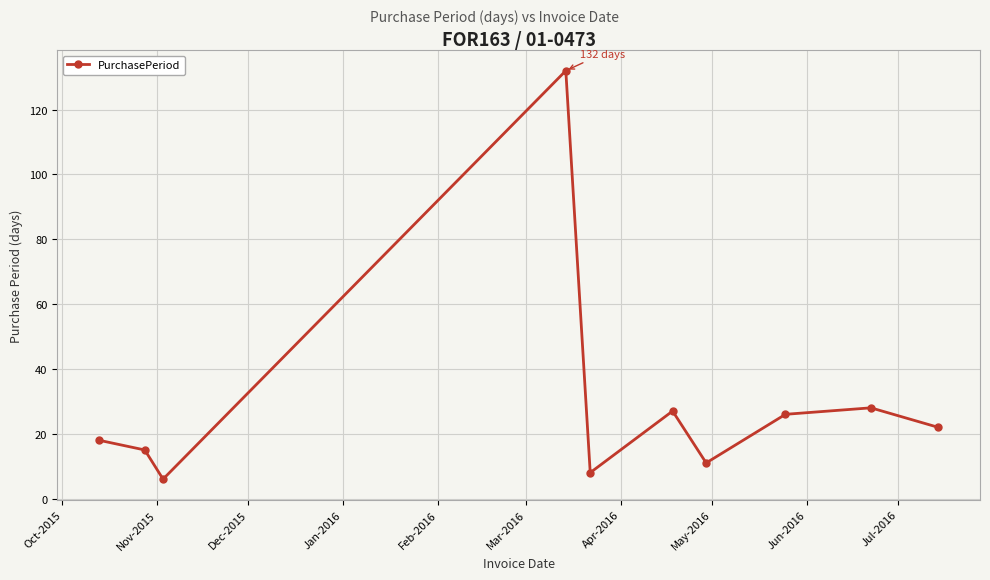

How many points are higher than both their immediate neighbors (excluding endpoints)?

3